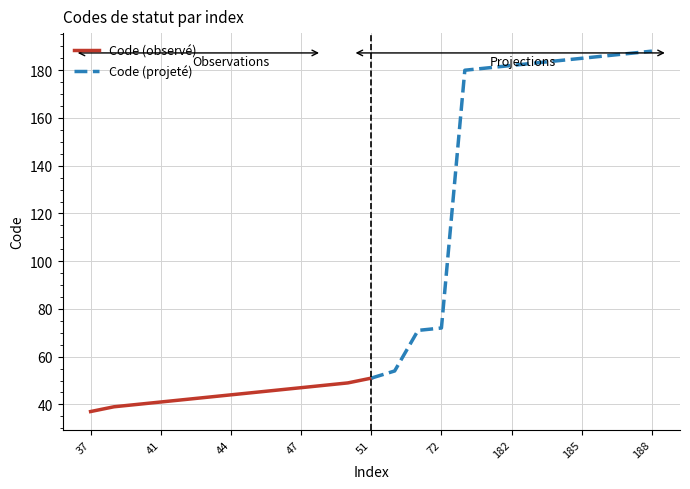

Is it true that Code (projeté) equals 182 at 182?

True